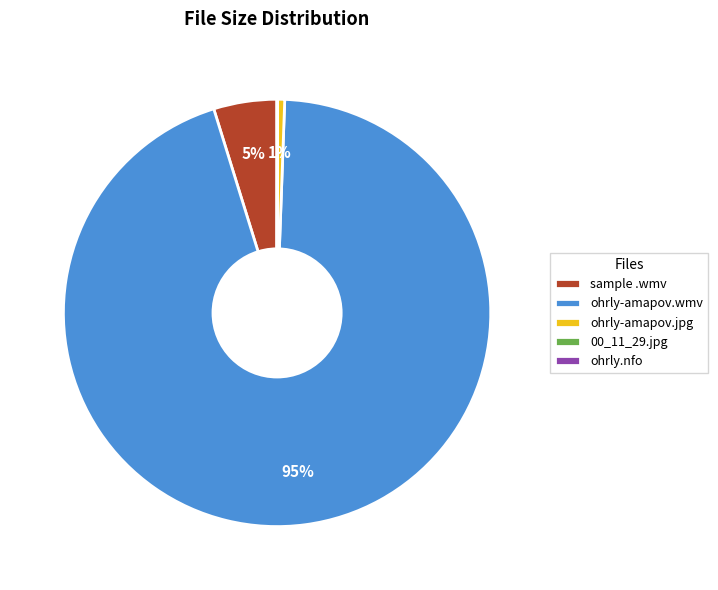

The ohrly-amapov.wmv slice represents 95% of the pie. True or false?

True